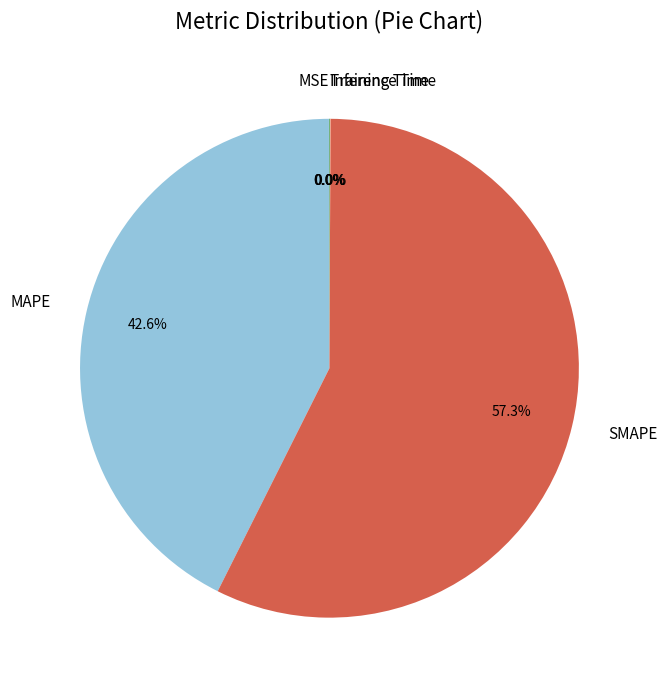

What is the majority slice?

SMAPE